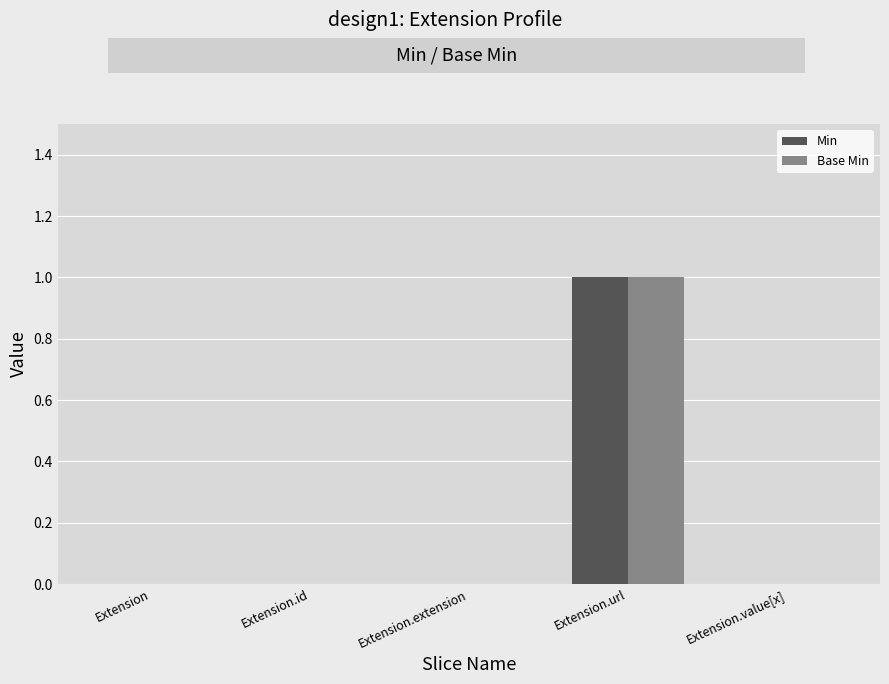

At which category is the sum across all series the highest?

Extension.url